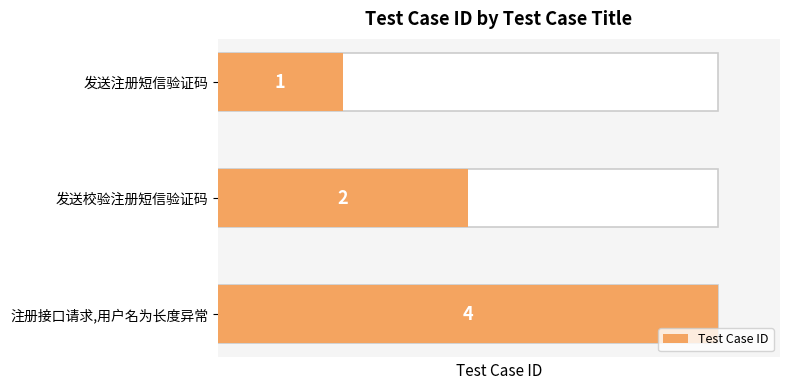

What is the smallest value displayed?

1